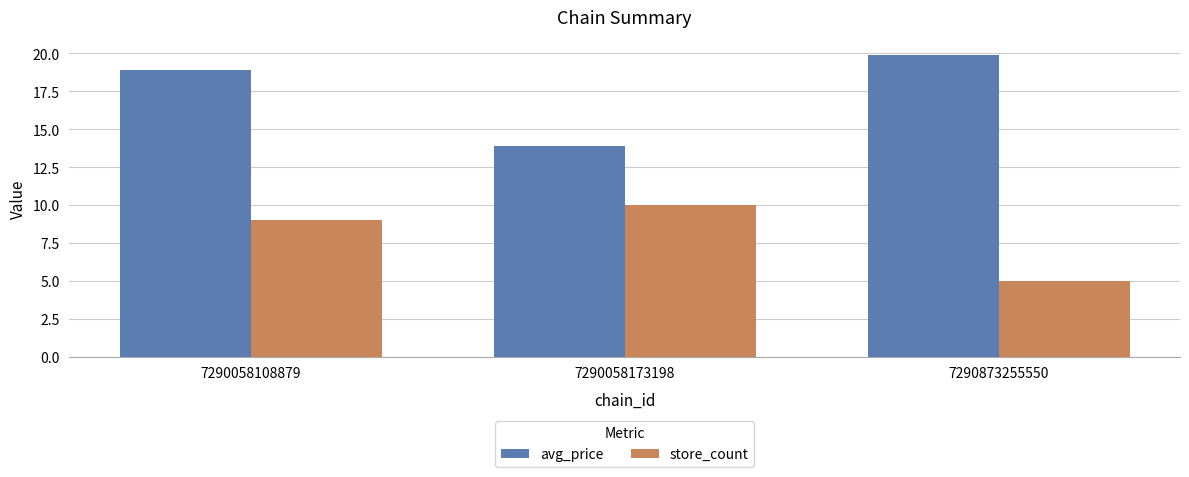

How many values in the store_count series are below 9?

1